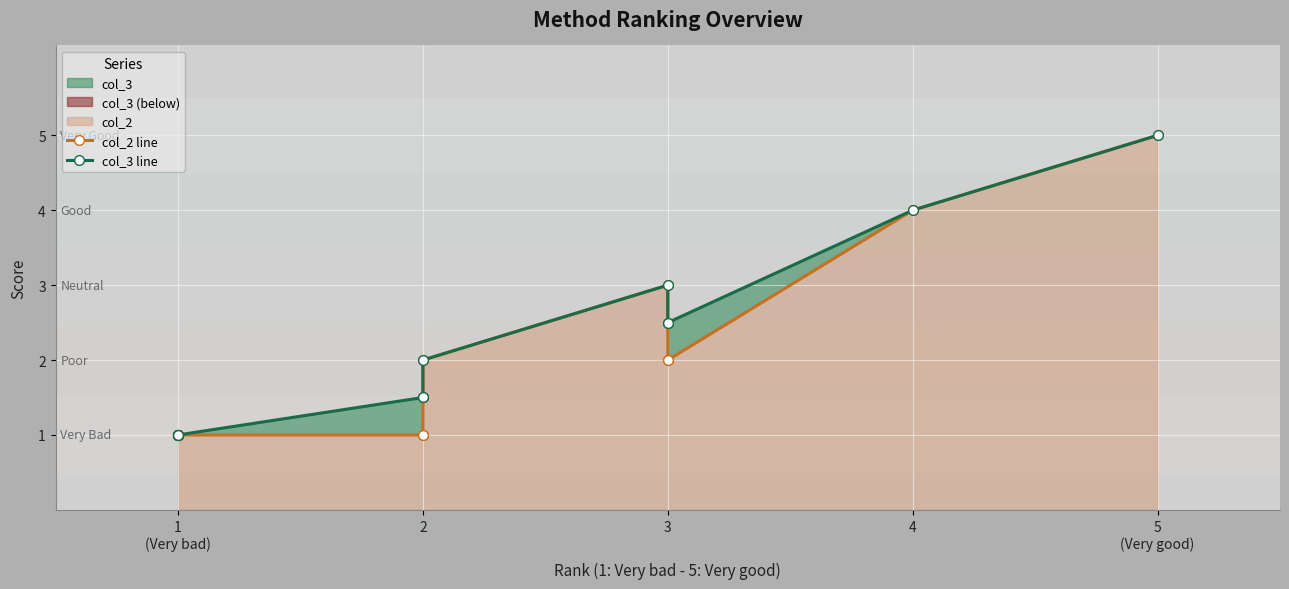

Rank the series by their maximum value, from lowest to highest.

col_2 line, col_3 line